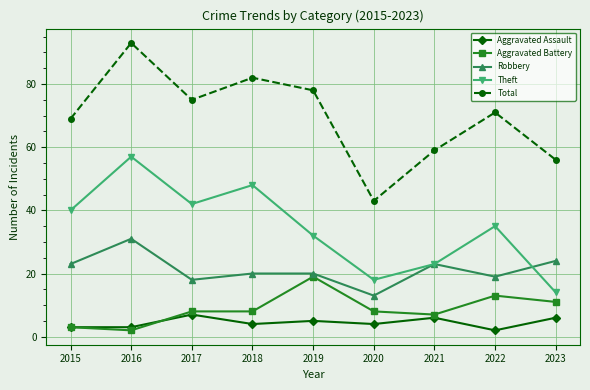

Count the number of categories in the chart.

9